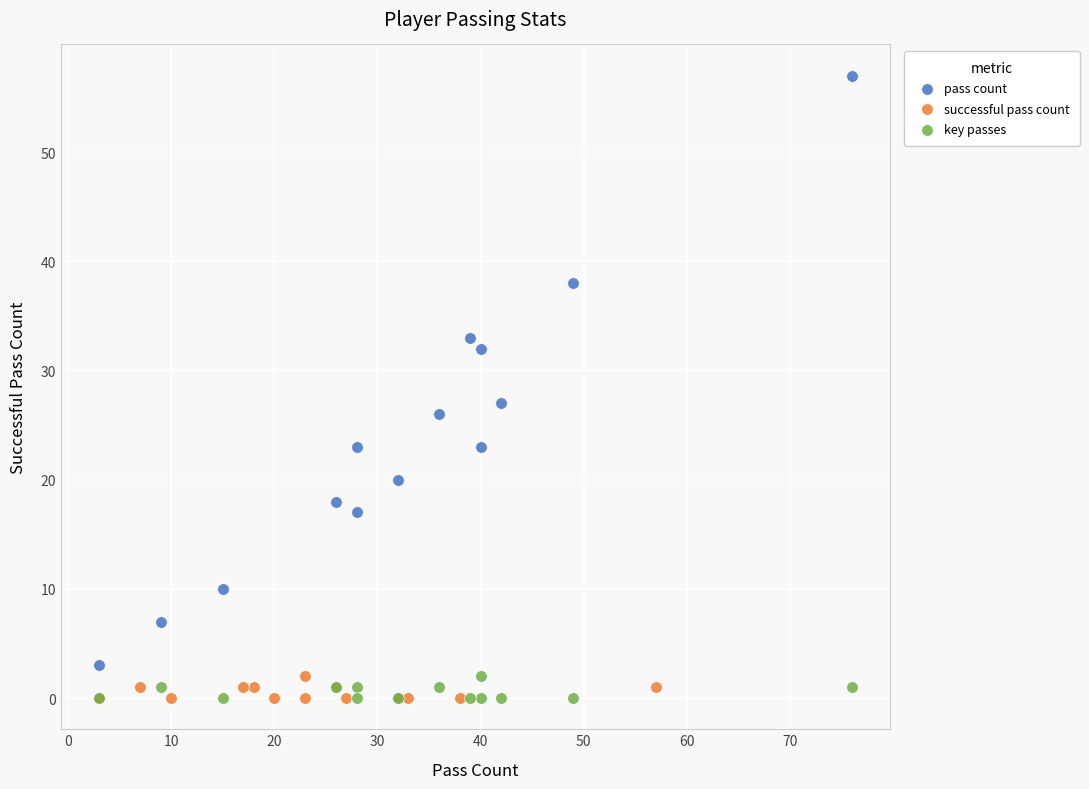

Which series contains the highest Y value?

pass count